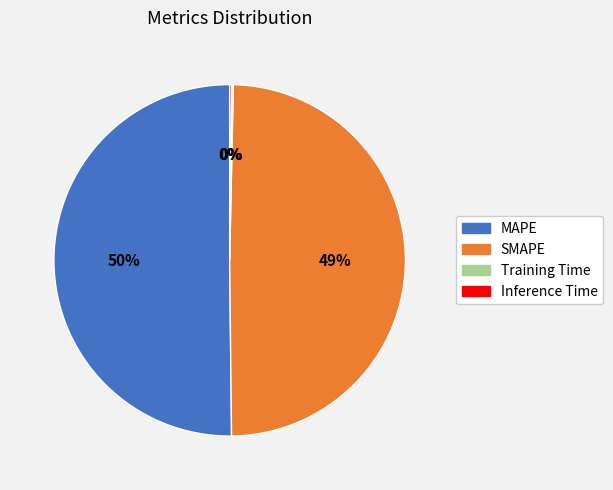

To the nearest percent, what portion does SMAPE represent?

49%